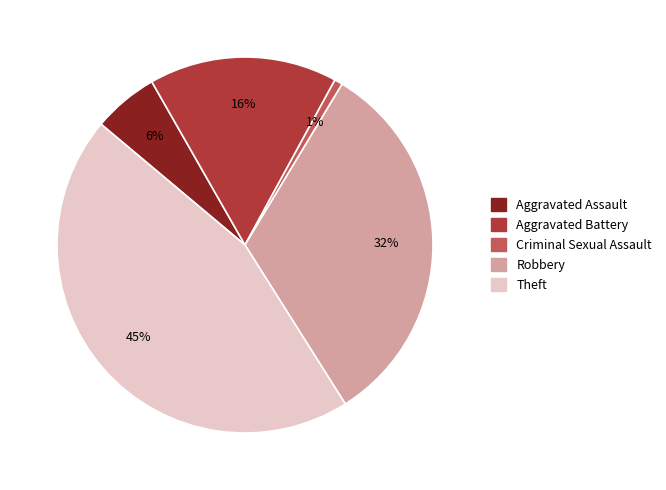

To the nearest percent, what is the difference between the Aggravated Battery and Criminal Sexual Assault slice percentages?

15%